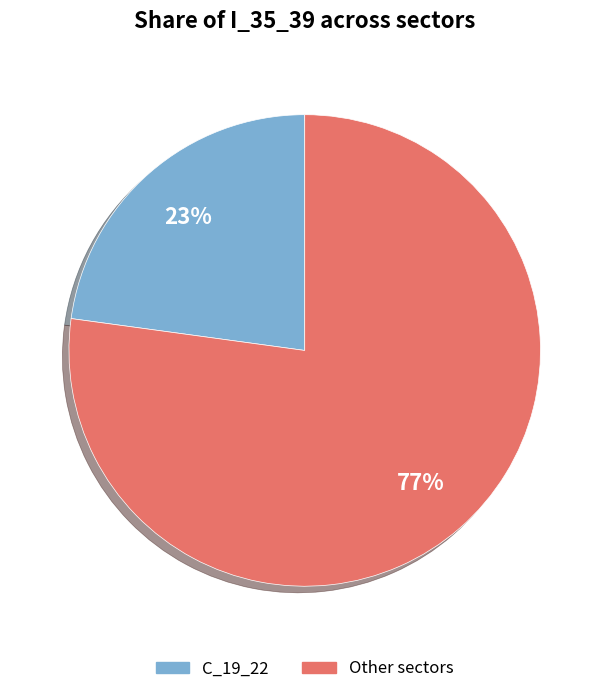

Is the sum of C_19_22 and Other sectors greater than half?

Yes